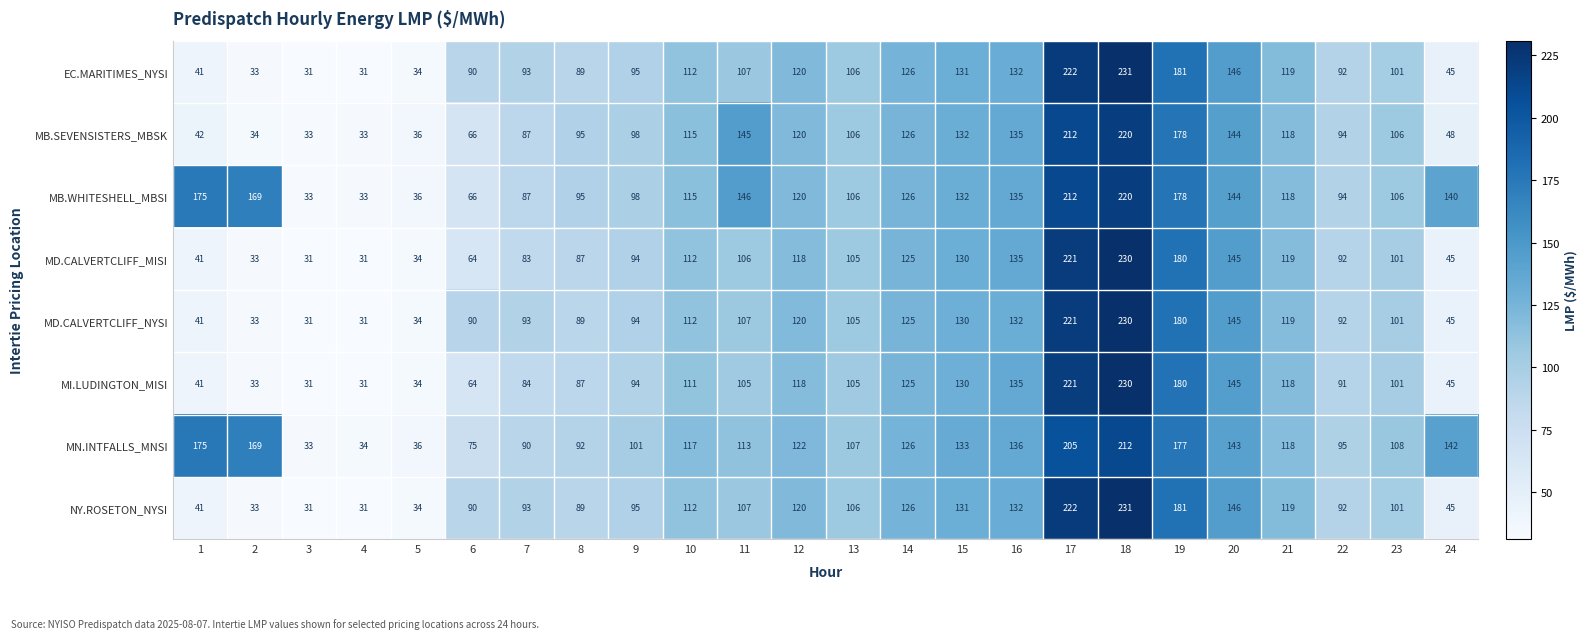

What is the minimum value for MD.CALVERTCLIFF_MISI?

31